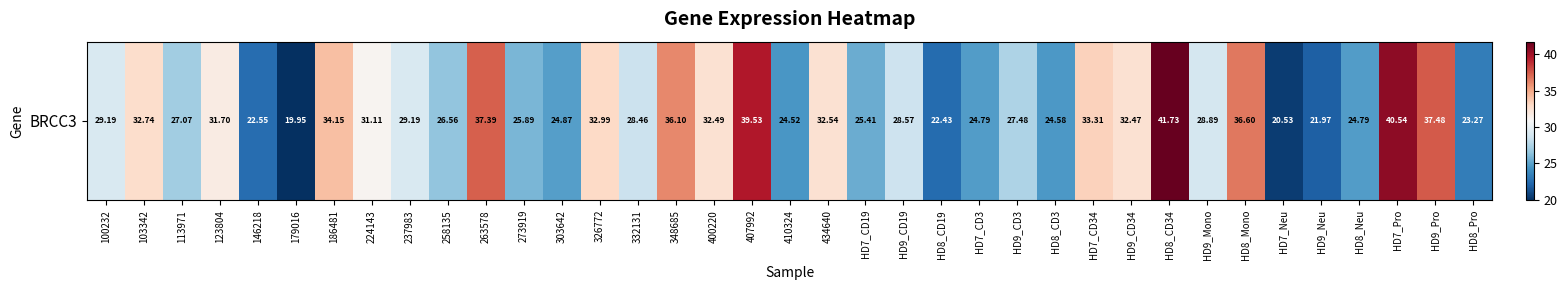

What is the average value?

29.6